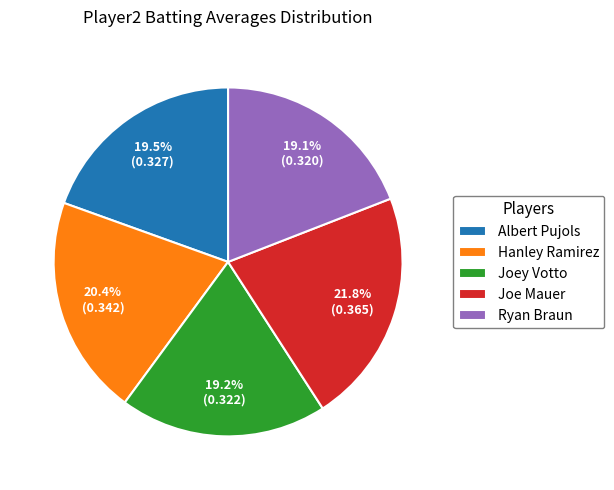

What percentage is the Joe Mauer slice, to the nearest percent?

22%